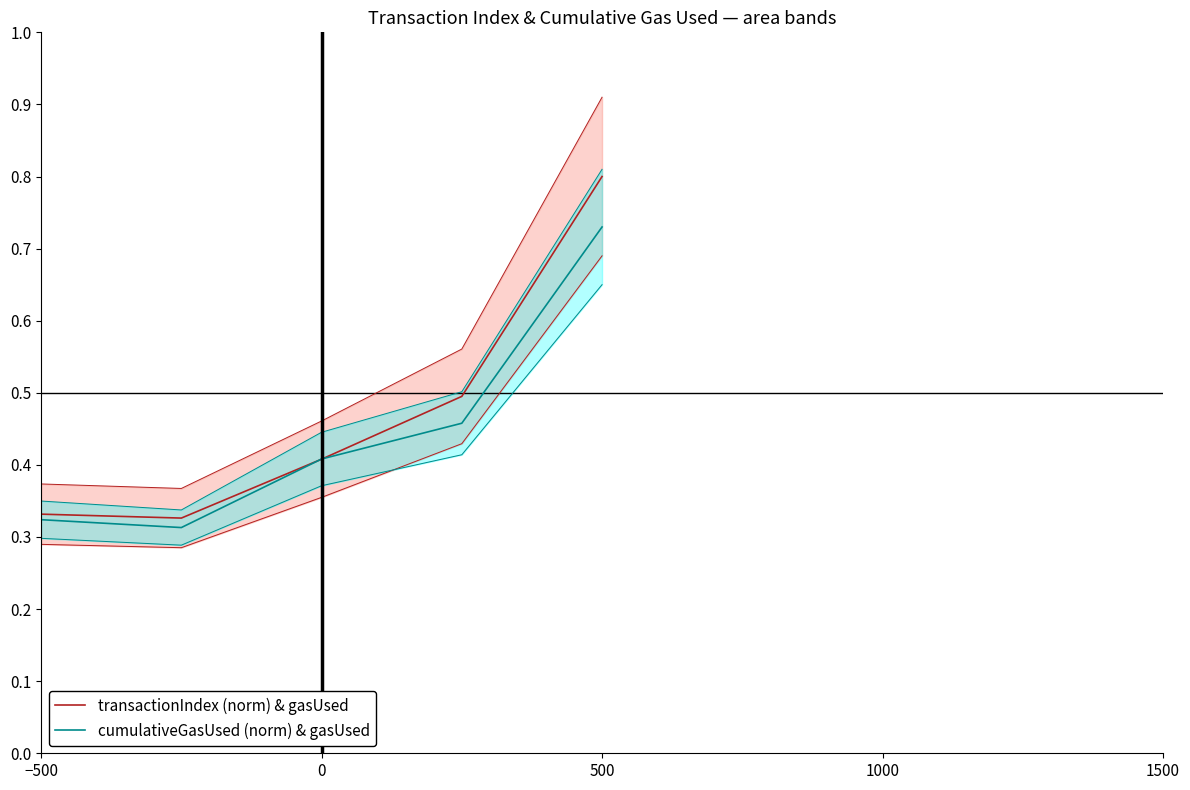

Does the chart display data point markers on the line(s)?

No